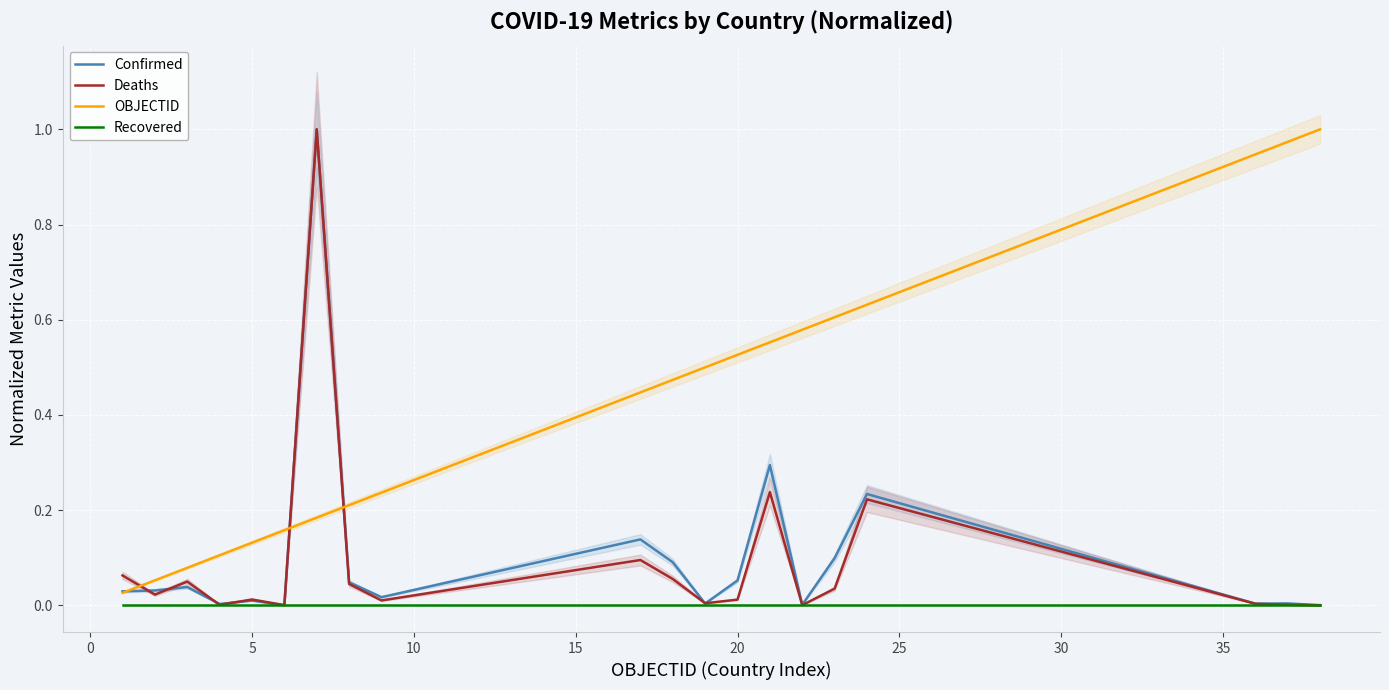

True or false: OBJECTID and Recovered cross at least once.

False